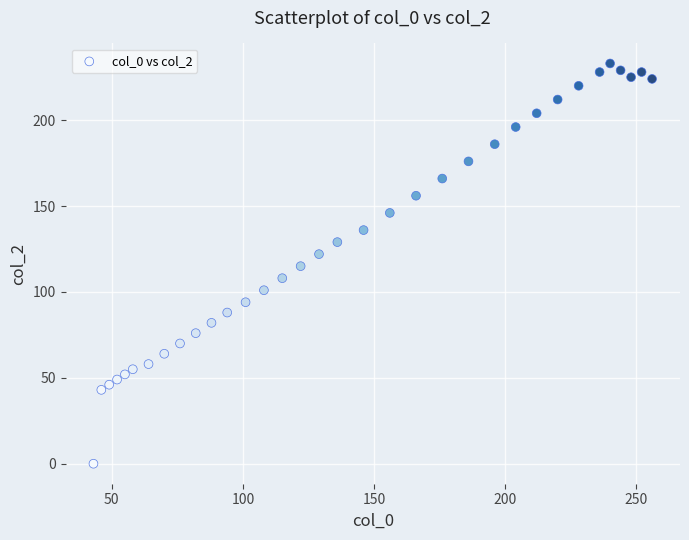

What is the range of Y values (max minus min)?

233